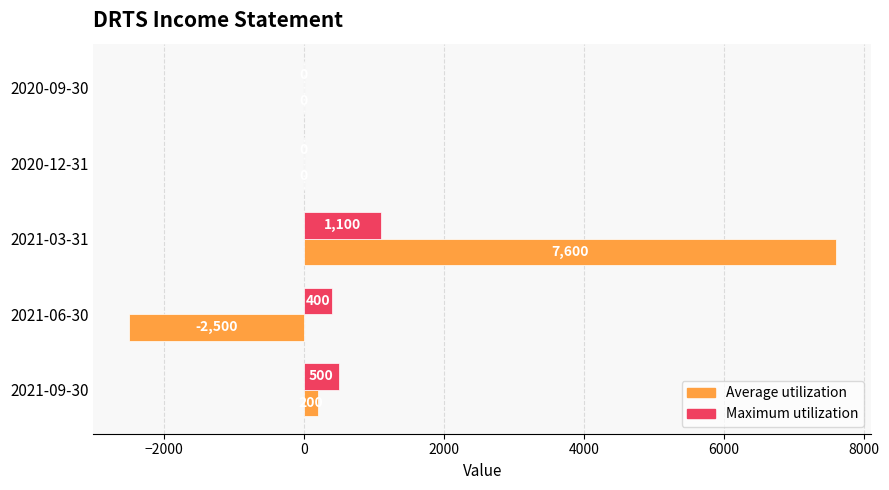

The value of Maximum utilization at 2020-09-30 is 0. True or false?

True